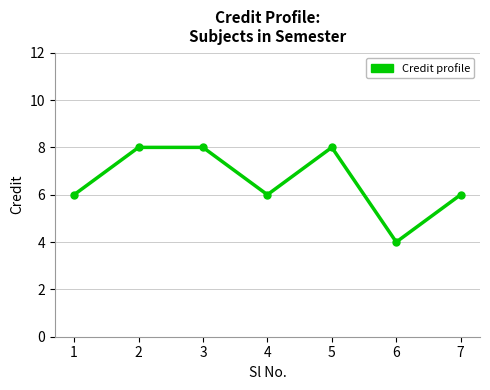

What is the ratio of the value at 2 to the value at 5?

1.0